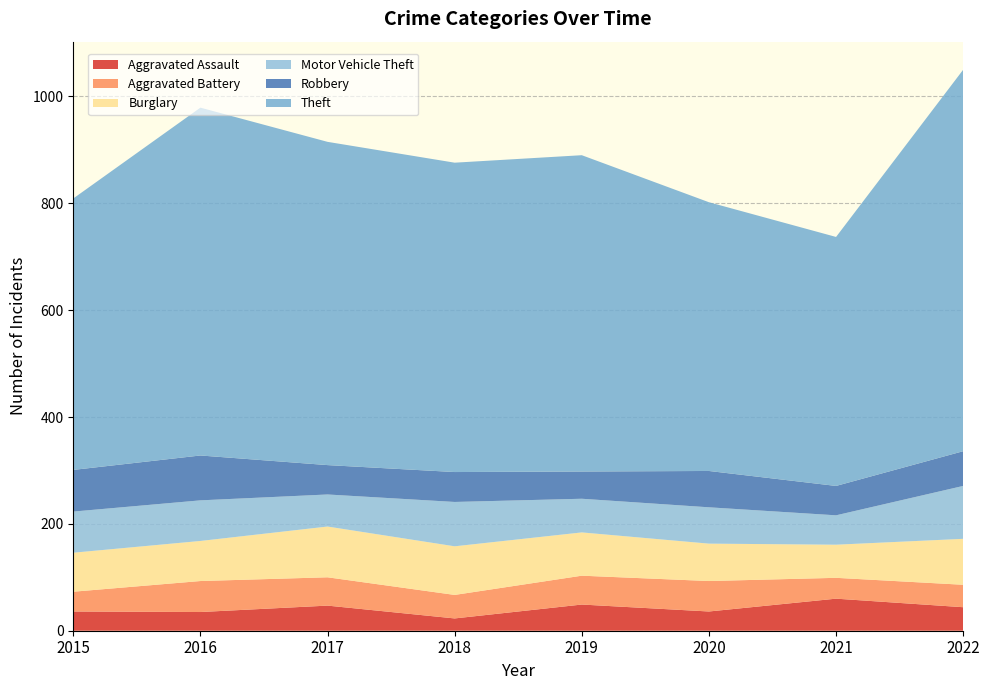

Reading left to right, extract all data points from this chart.

Aggravated Assault: 36	35	47	23	49	36	60	44
Aggravated Battery: 37	58	53	44	54	57	39	42
Burglary: 73	75	95	91	81	70	62	86
Motor Vehicle Theft: 77	76	60	83	63	68	55	99
Robbery: 78	84	55	56	51	68	55	65
Theft: 508	651	605	579	592	503	466	714